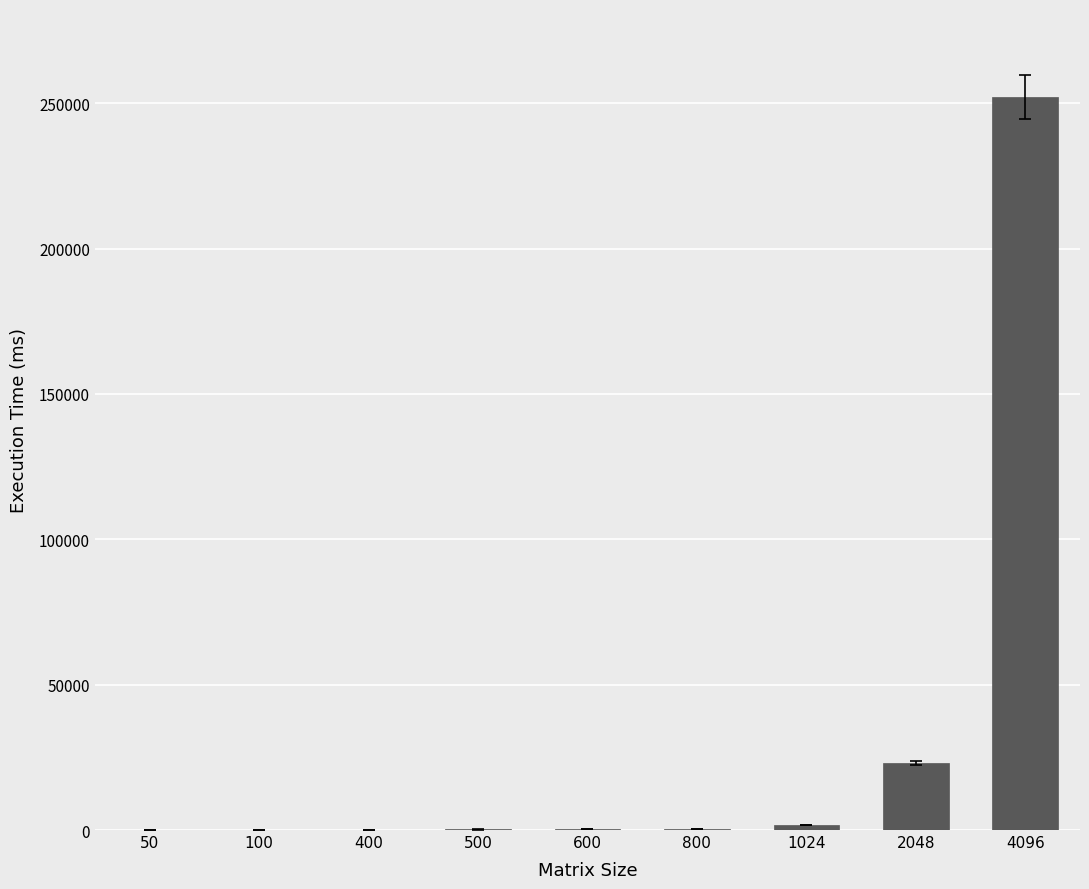

What is the maximum value shown in the chart?

252166